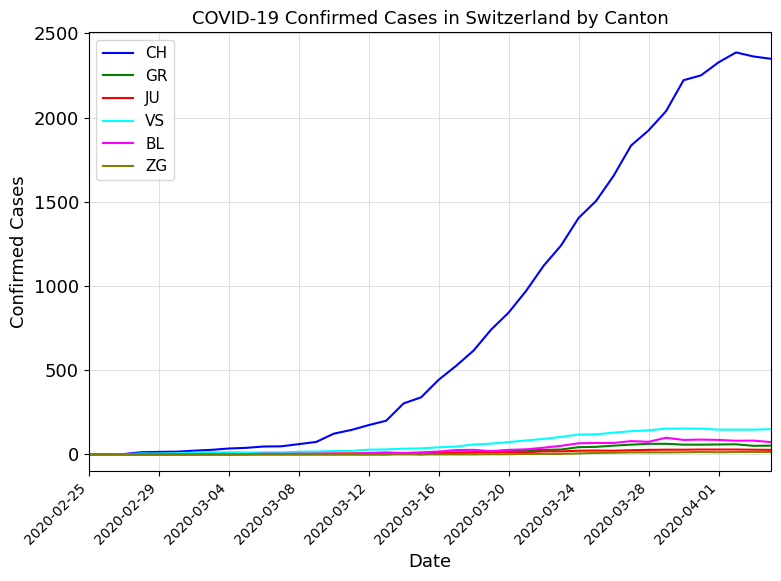

What is the highest value of the BL series?

99